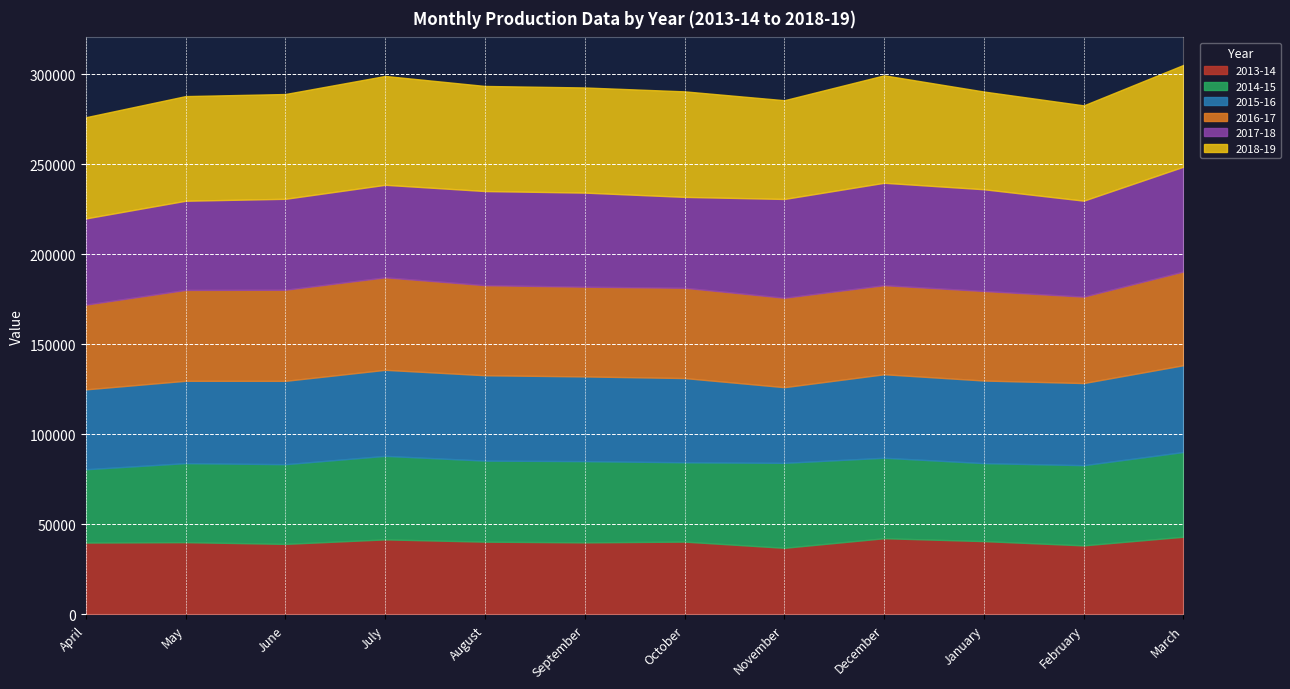

What is the label of the 3rd point from the left?

June